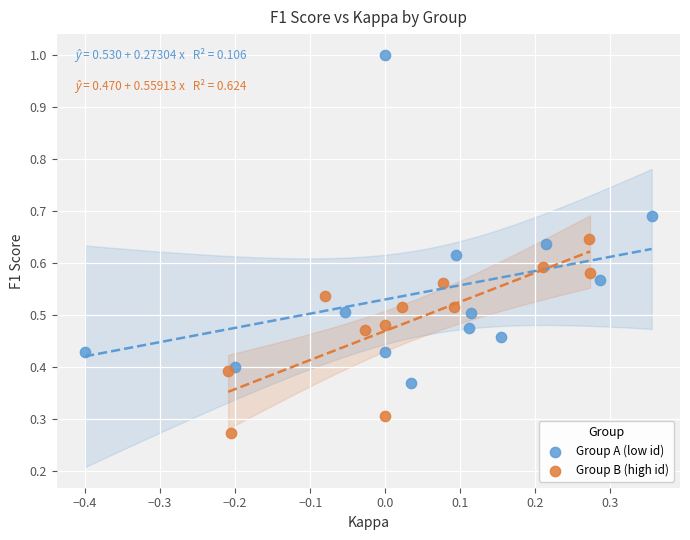

What are all the series names shown in the legend?

Group A (low id), Group B (high id)